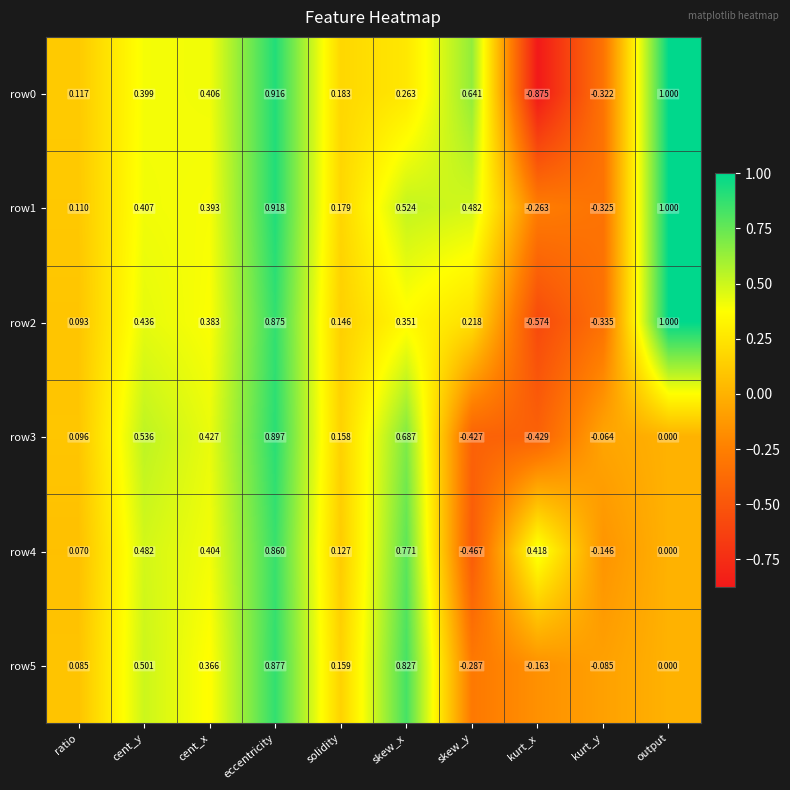

At which category is the sum across all series the highest?

eccentricity